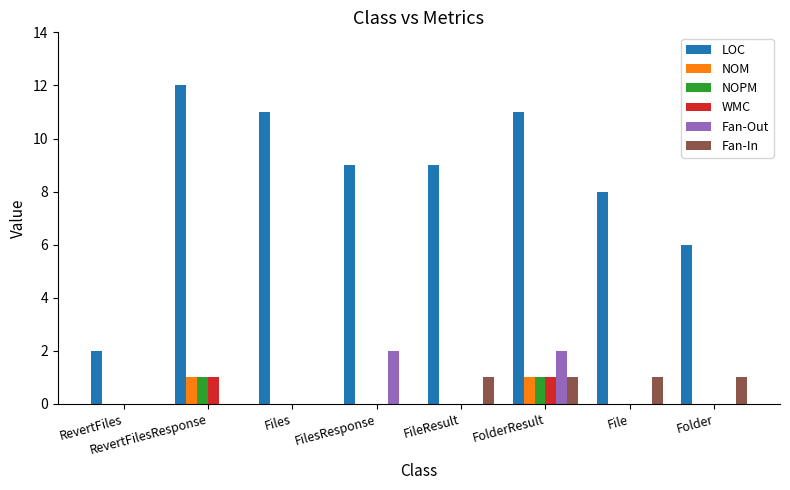

Are the bars grouped side by side (vs. stacked)?

Yes